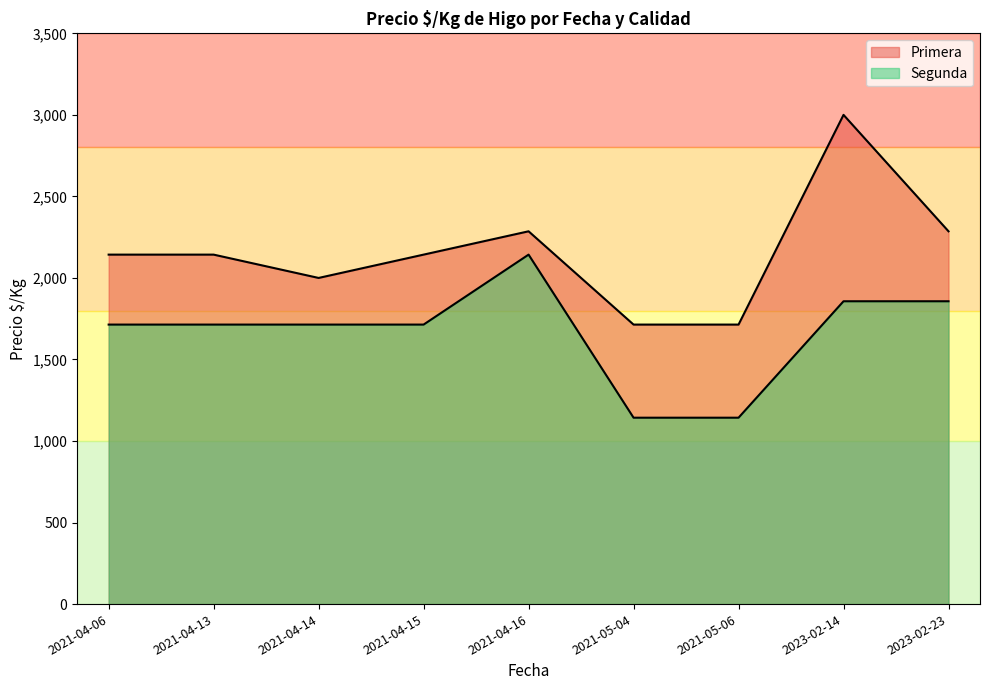

True or false: Segunda and Primera cross at least once.

False